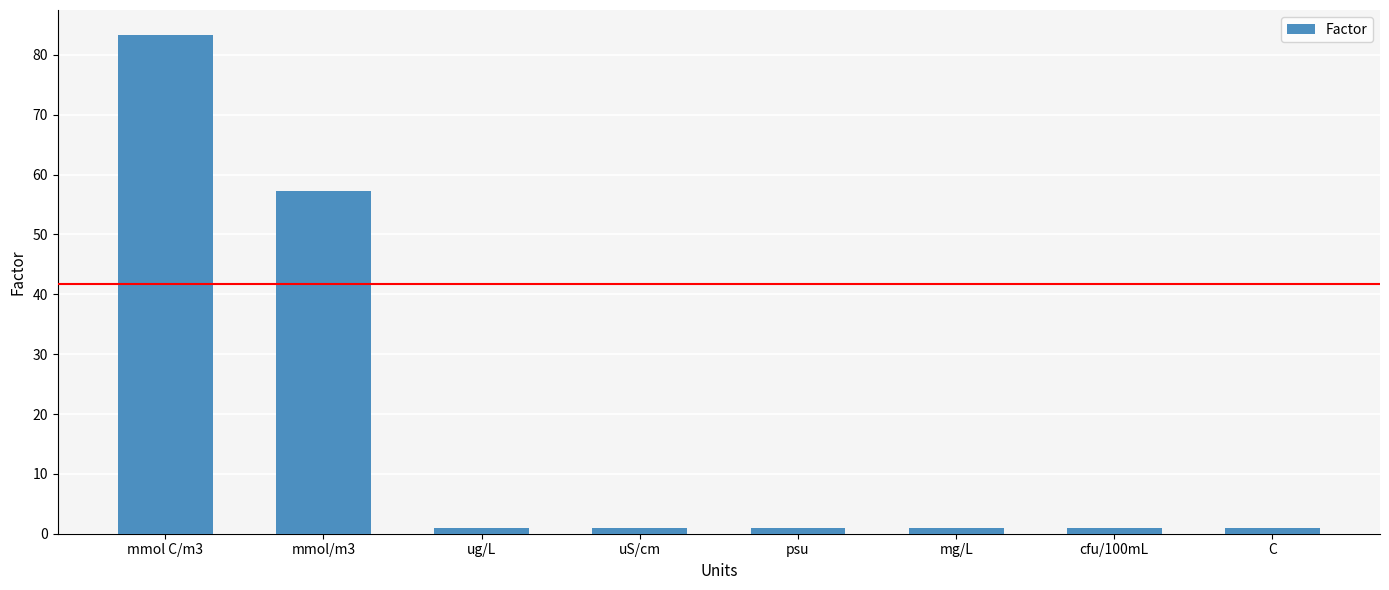

Does the chart contain stacked bars?

No